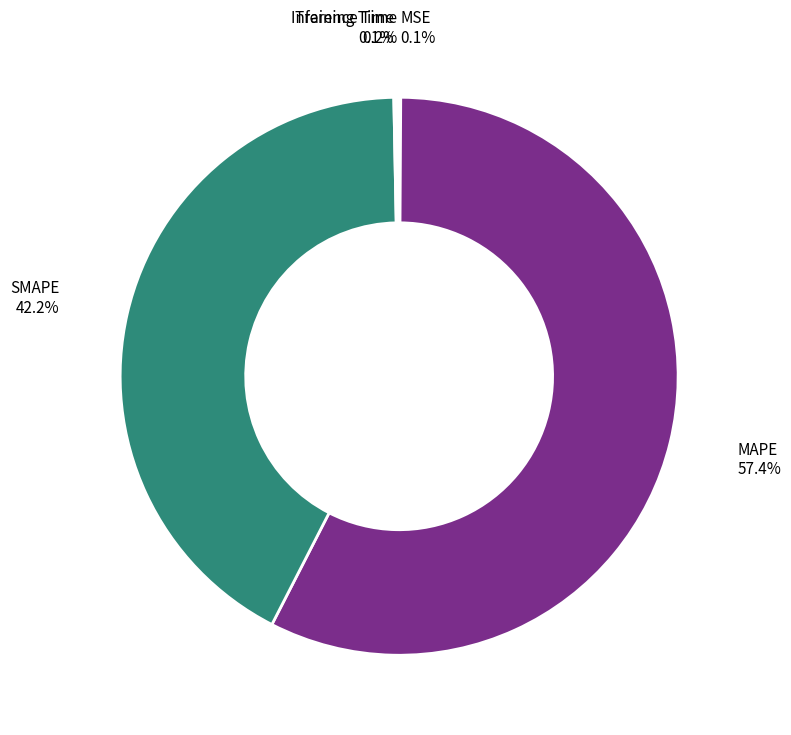

Is there a majority slice in this chart?

Yes